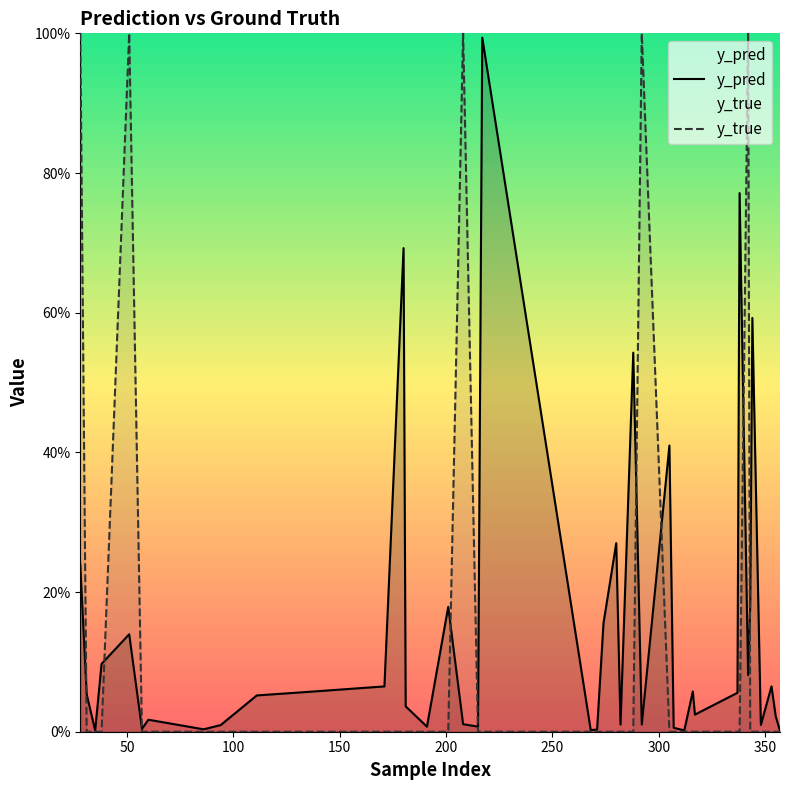

The y_pred series shows 0.0 at 36. True or false?

False